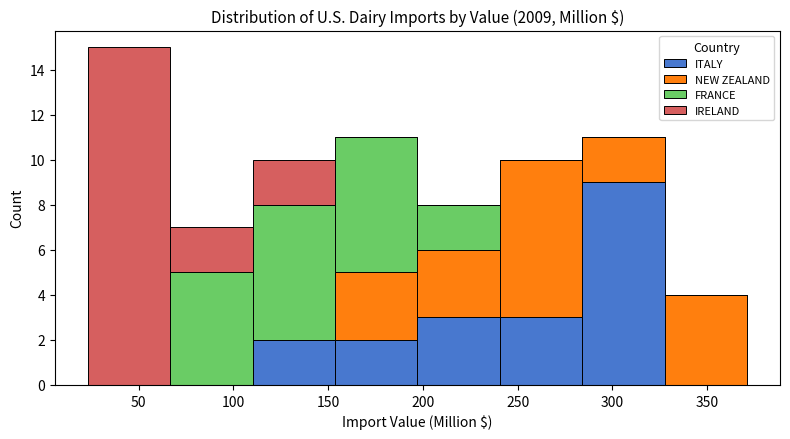

Reading left to right, list every stacked bar in this chart as the range it spans on the x-axis followed by its total height. Neither the bar edges nor the heights are printed on the chart, so give them approximately, as read against the axes.

25 to 65: 15
65 to 110: 7
110 to 155: 10
155 to 195: 11
195 to 240: 8
240 to 285: 10
285 to 330: 11
330 to 370: 4